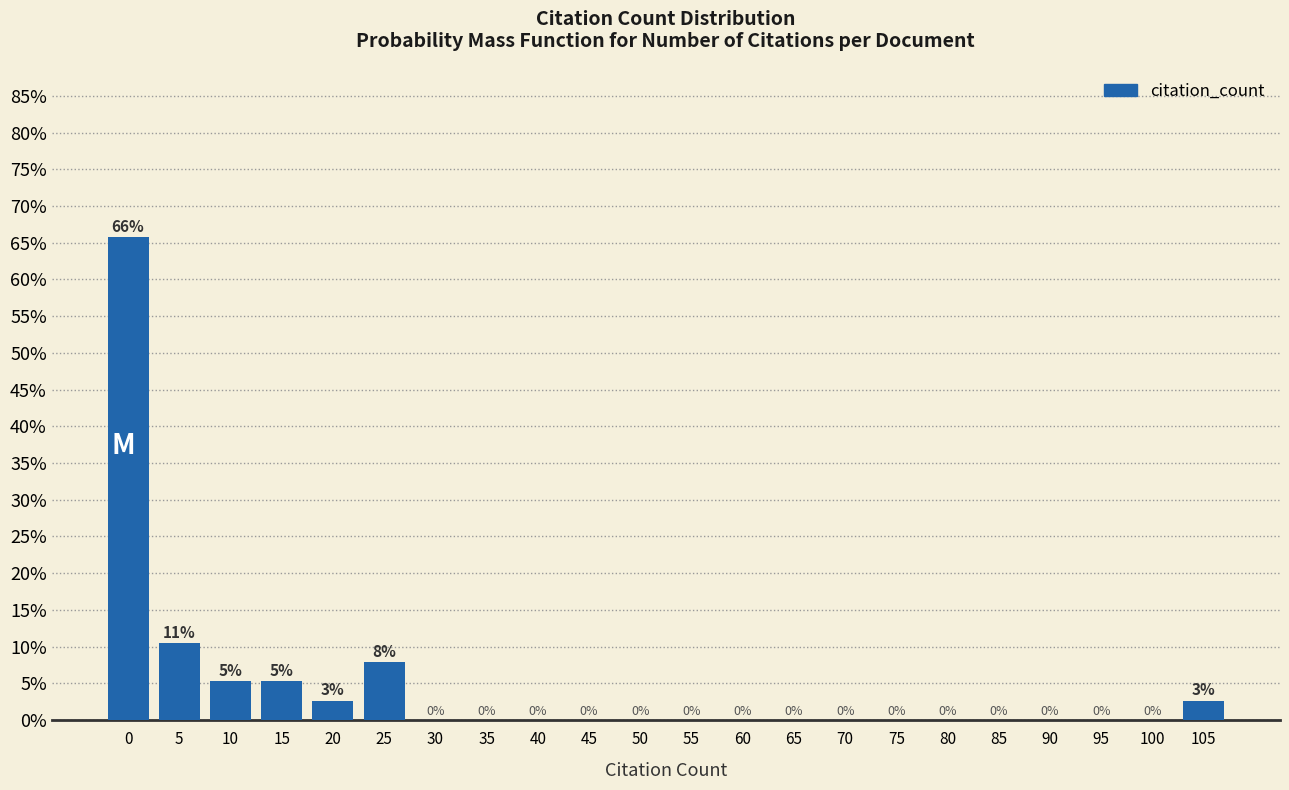

At which label is the value closest to 32?

5